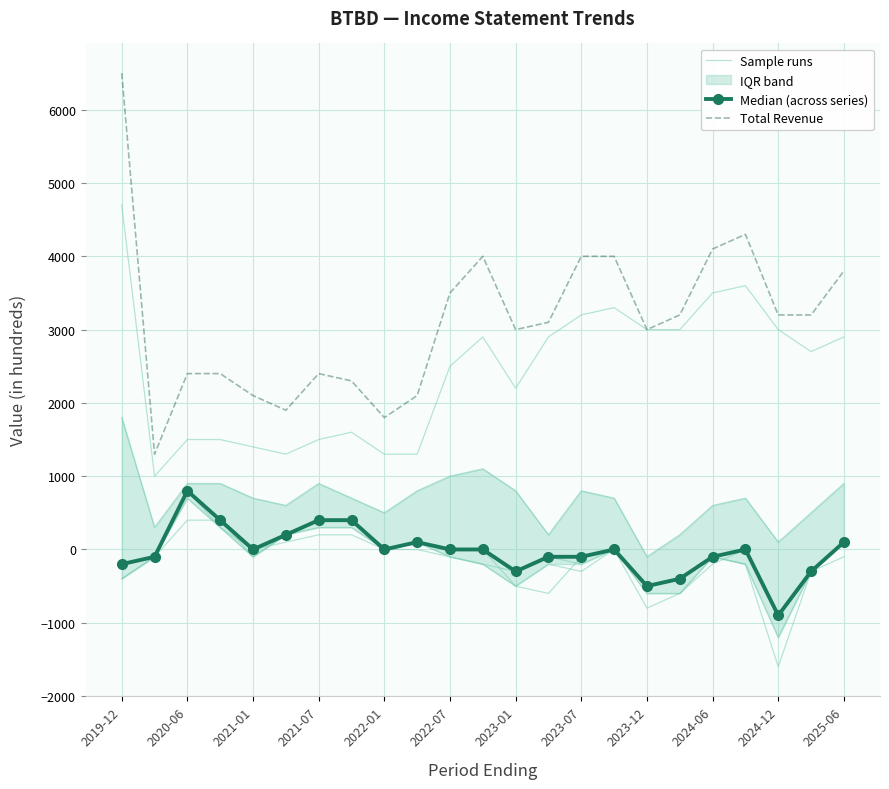

What is the total value across all series at 17?

5800